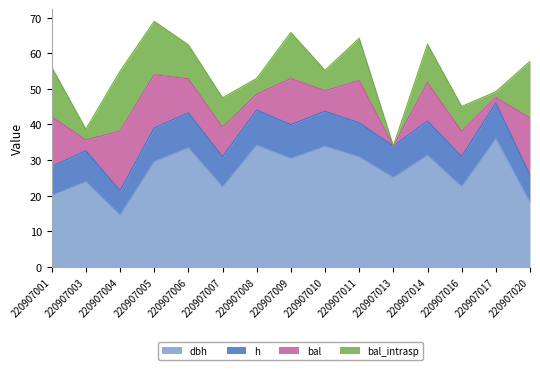

Is it true that dbh equals 33.9 at 220907010?

True